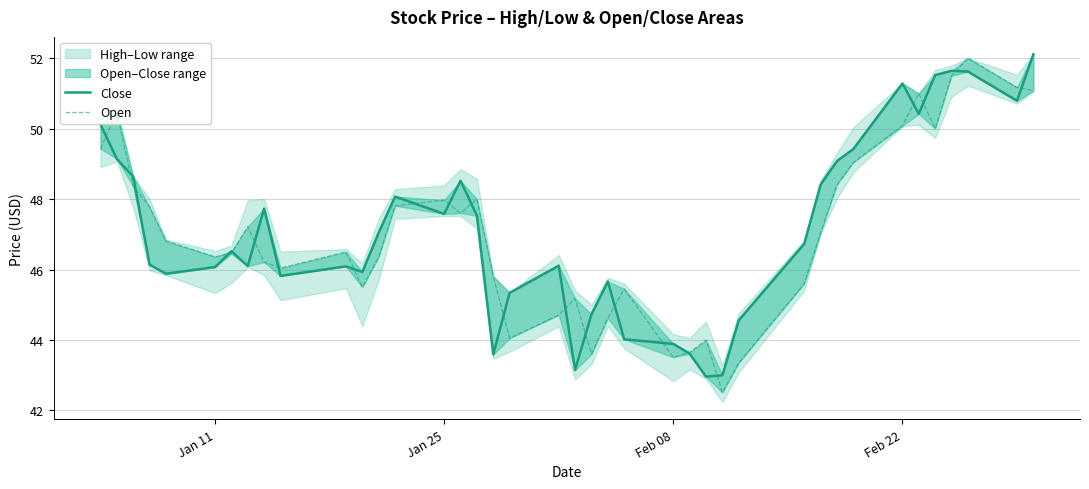

Rank the series by their average value, from highest to lowest.

Close, Open